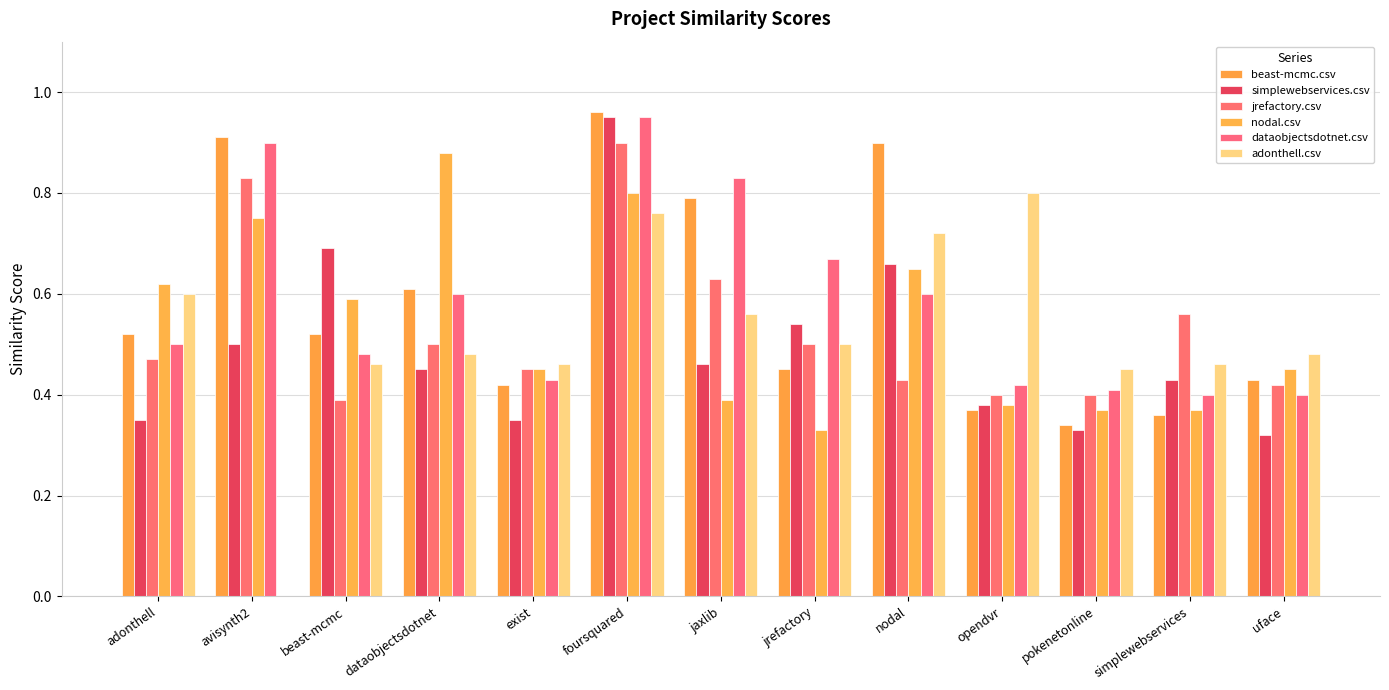

What is the total value across all series at adonthell?

3.1